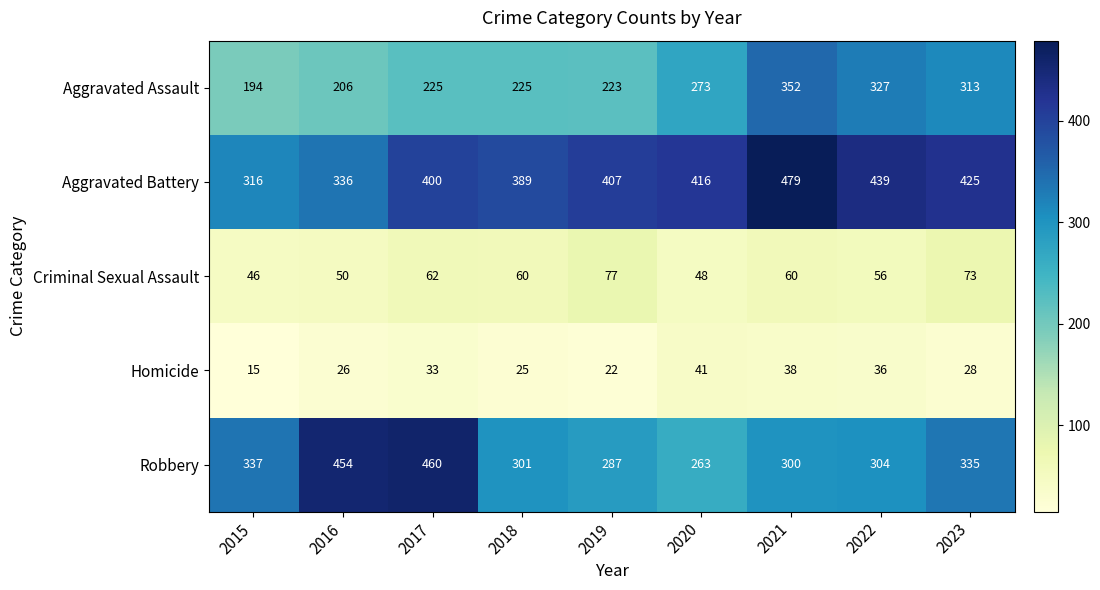

Rank the series at 2020 from highest to lowest value.

Aggravated Battery, Aggravated Assault, Robbery, Criminal Sexual Assault, Homicide